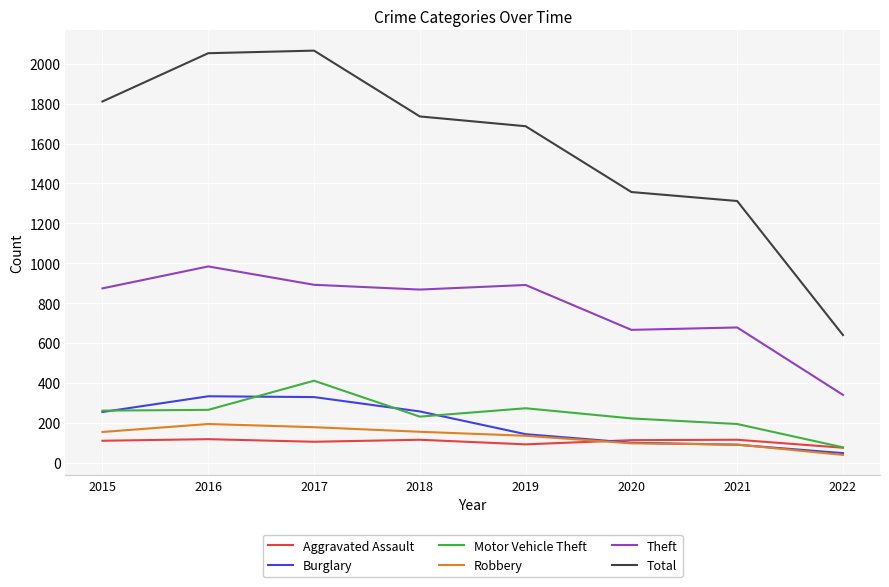

True or false: Robbery and Theft intersect in this chart.

False